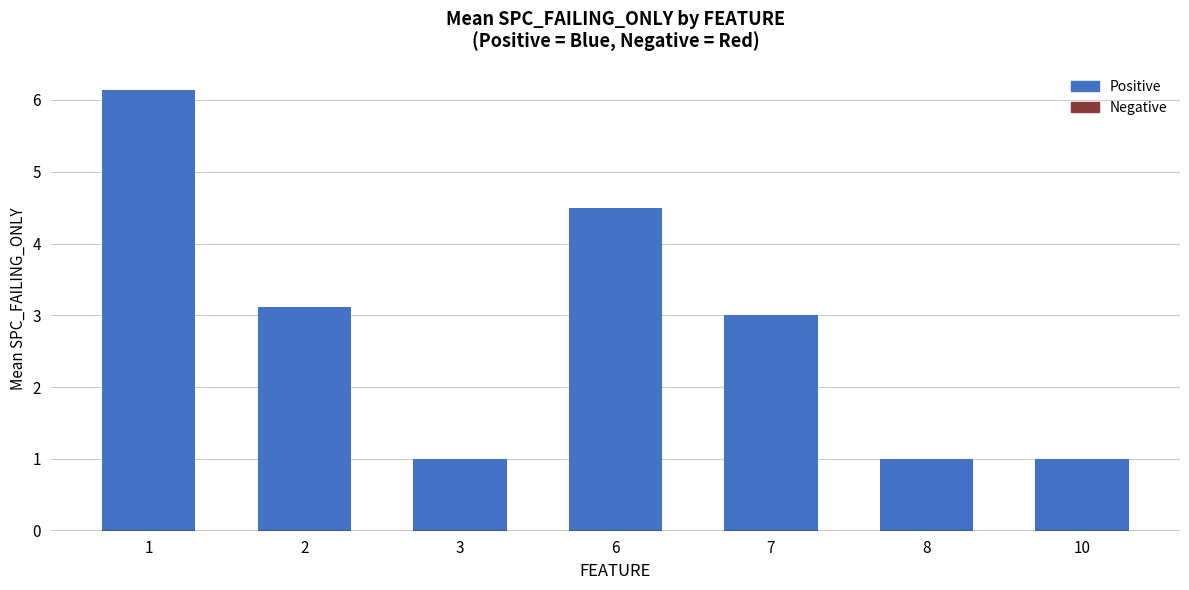

Does the chart contain any negative values?

No